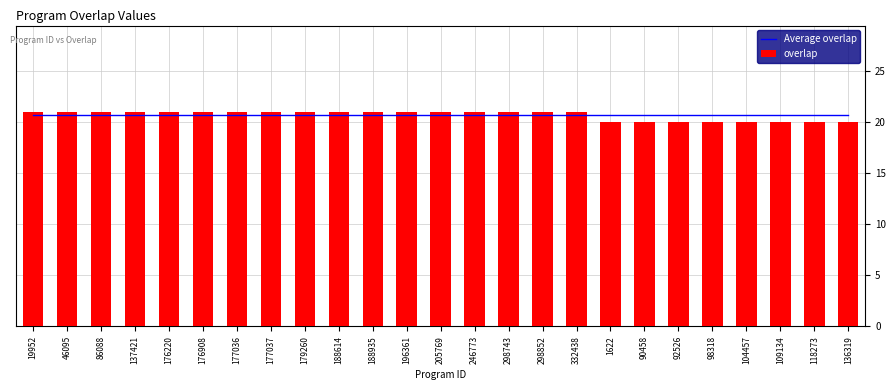

Where is Average overlap nearest to the value 20?

19952